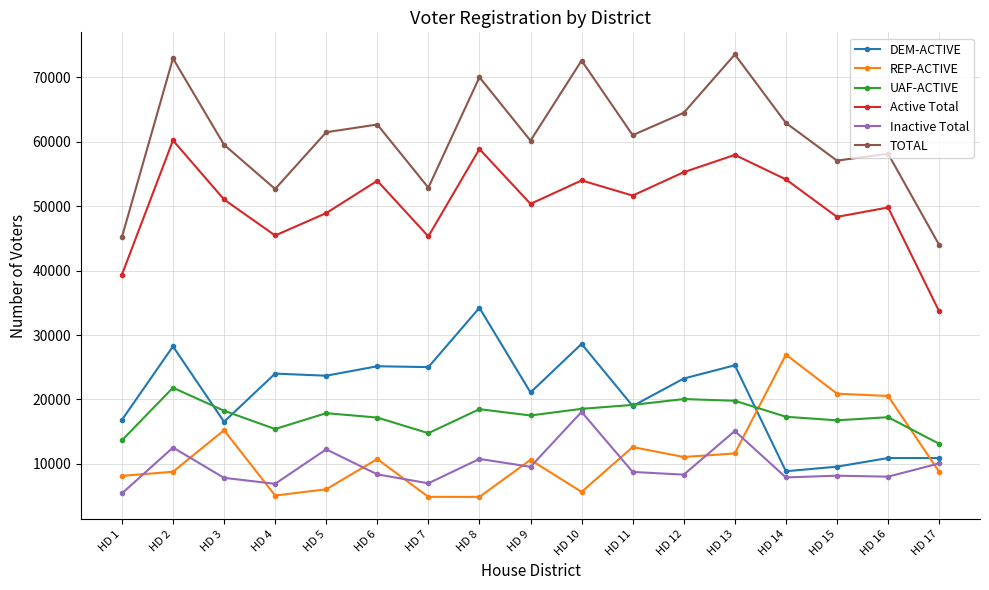

List the series in order of their peak value, highest first.

TOTAL, Active Total, DEM-ACTIVE, REP-ACTIVE, UAF-ACTIVE, Inactive Total